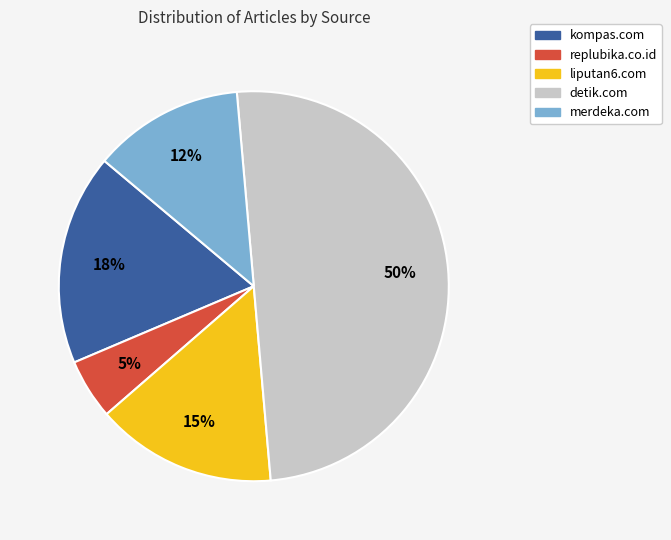

To the nearest percent, what is the difference between the largest and smallest slice percentages?

45%